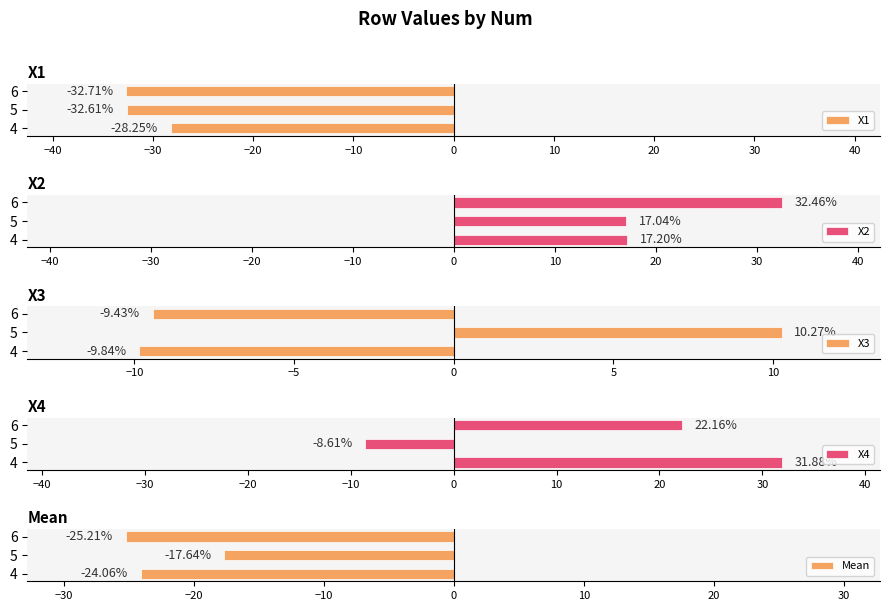

How many values in the X3 series exceed -9?

1